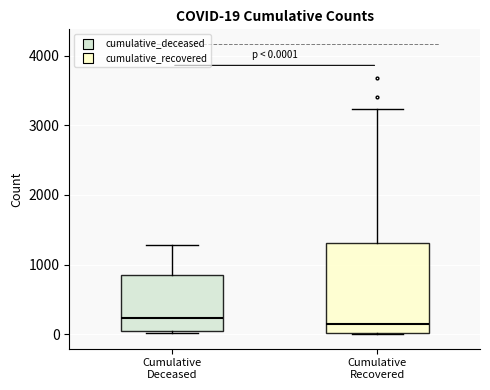

Comparing the boxes themselves (not the whiskers), which one is the tallest?

Cumulative Recovered